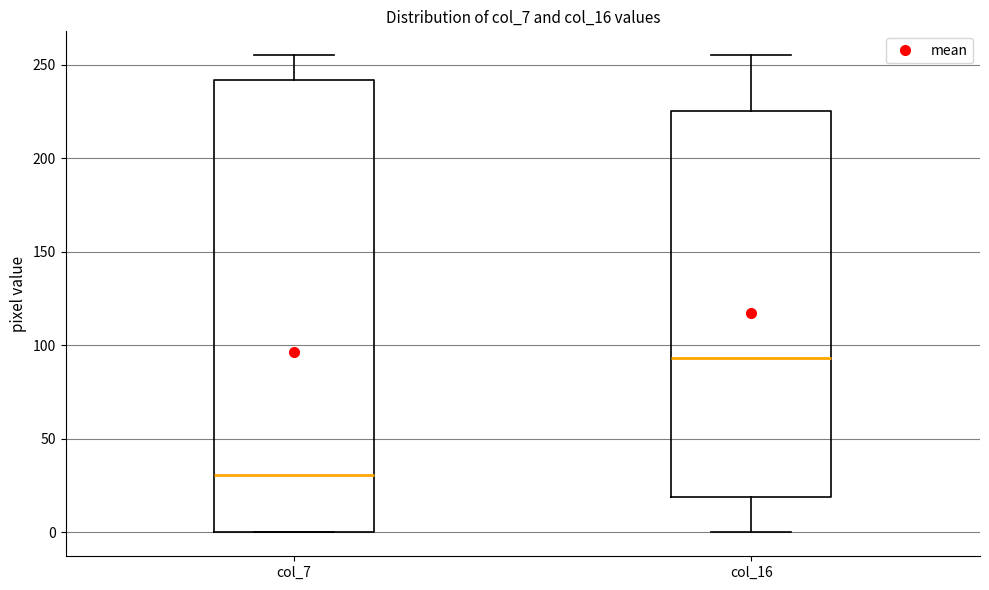

Reading left to right, transcribe this box plot: for each box, give where its median line is, the range the box spans, and where its two whiskers end, as read against the y-axis. The values are not printed on the chart, so give them approximately, as read against the axis.

col_7: median 30, box 0 to 240, whiskers 0 to 255
col_16: median 95, box 20 to 225, whiskers 0 to 255